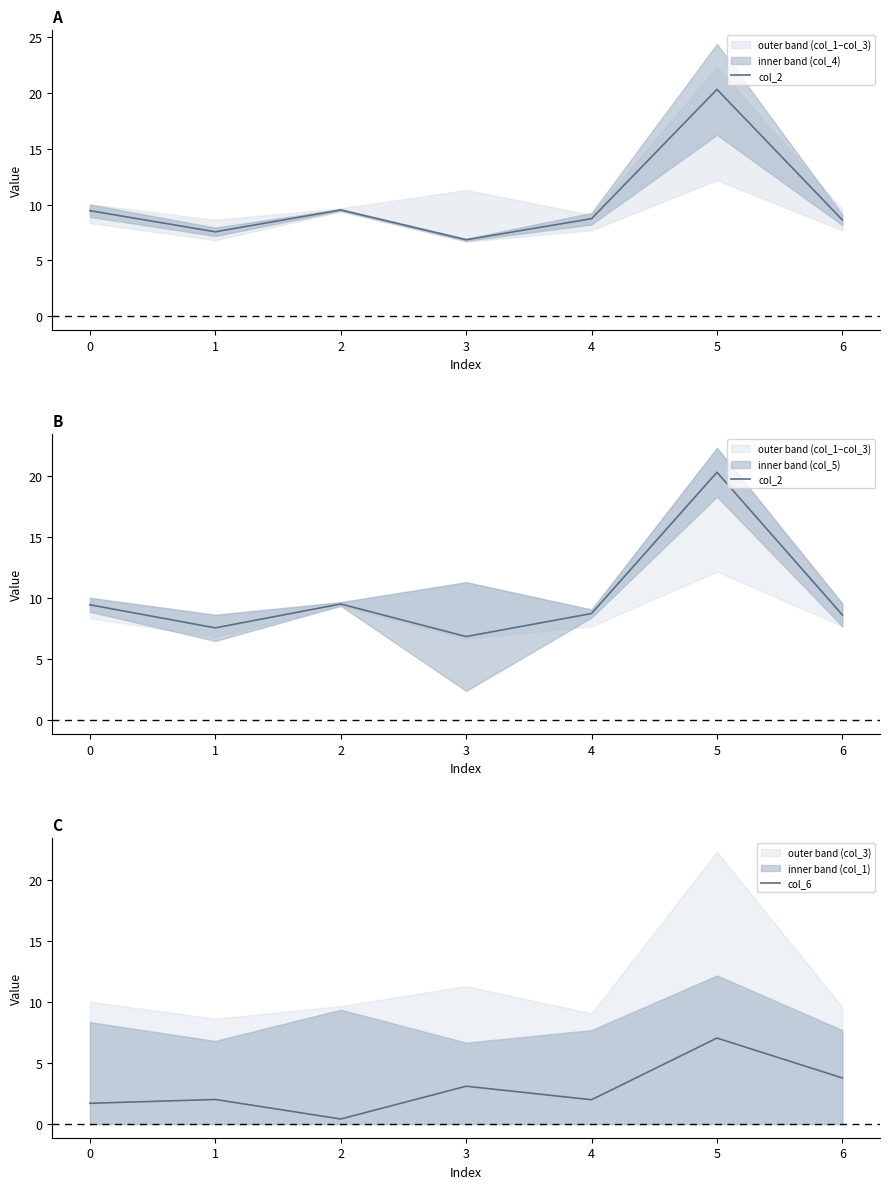

True or false: col_2 has more than 2 points higher than both neighbors.

False